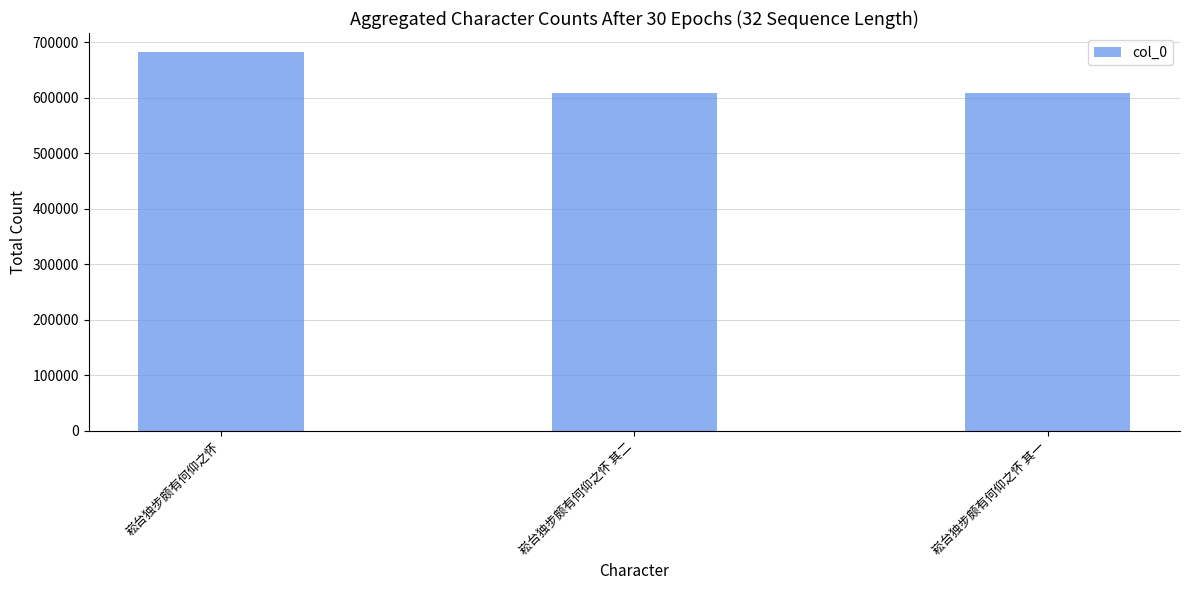

Which has a higher value, 崧台独步颇有何仰之怀 or 崧台独步颇有何仰之怀 其二?

崧台独步颇有何仰之怀